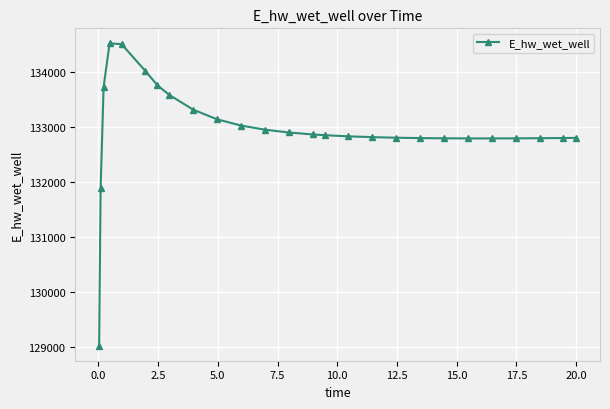

What is the value of the 14th point from the left?

132866.2